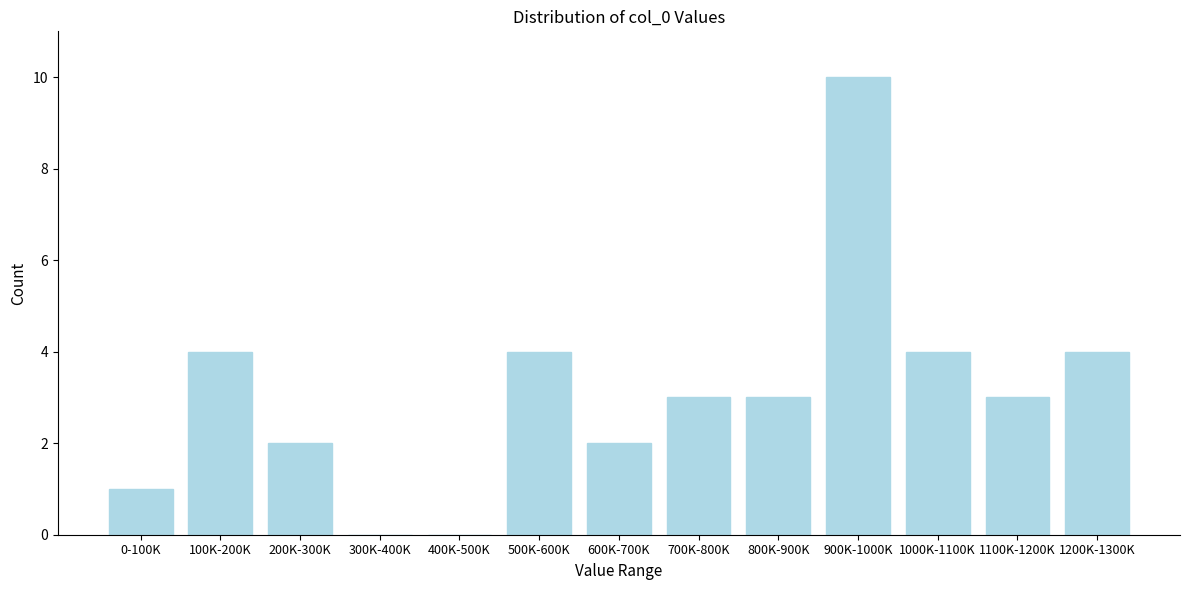

Reading left to right, extract all data points from this chart.

0-100K=1	100K-200K=4	200K-300K=2	300K-400K=0	400K-500K=0	500K-600K=4	600K-700K=2	700K-800K=3	800K-900K=3	900K-1000K=10	1000K-1100K=4	1100K-1200K=3	1200K-1300K=4